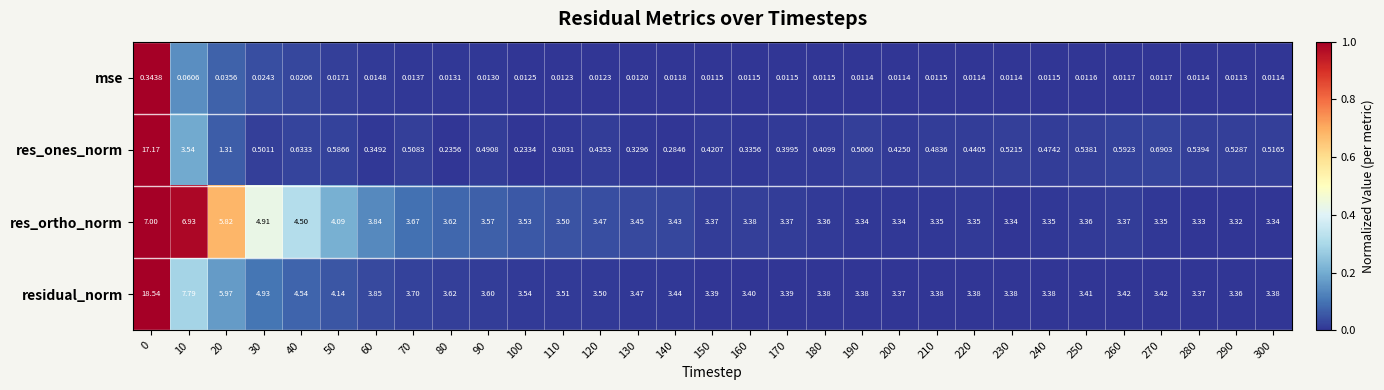

Rank the series by their maximum value, from highest to lowest.

residual_norm, res_ones_norm, res_ortho_norm, mse